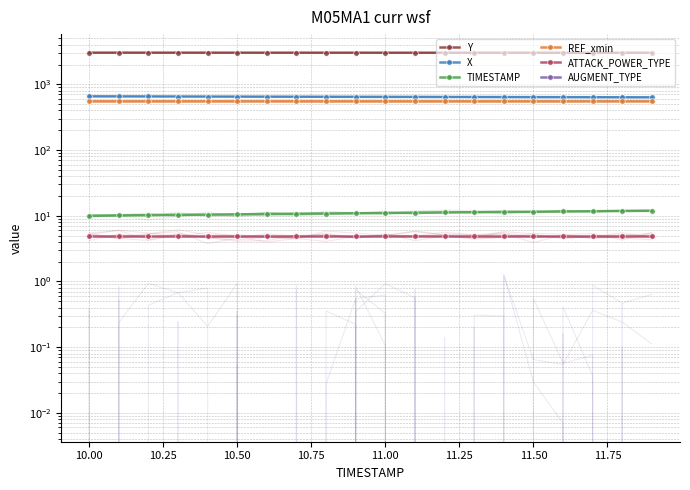

True or false: REF_xmin has more than 1 interior local peaks.

False